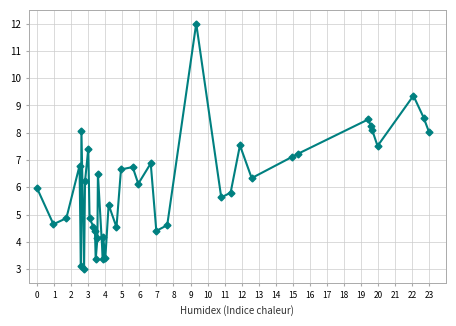

What is the smallest value displayed?

3.0